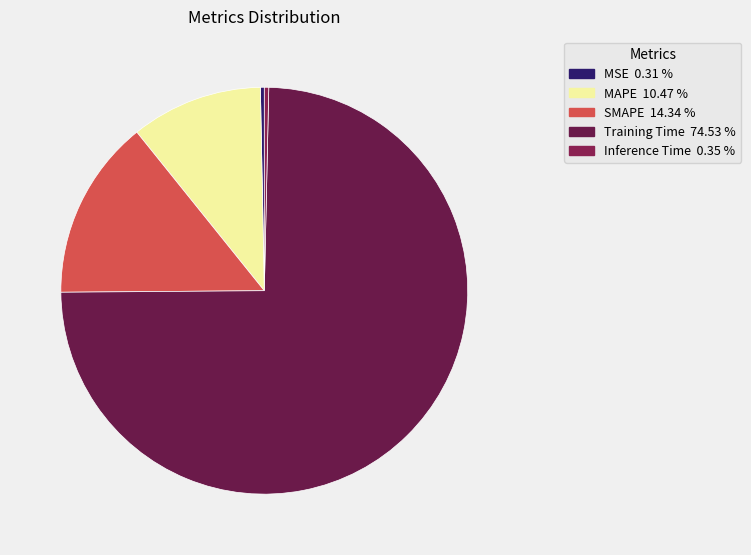

Is the sum of MAPE and MSE greater than half?

No